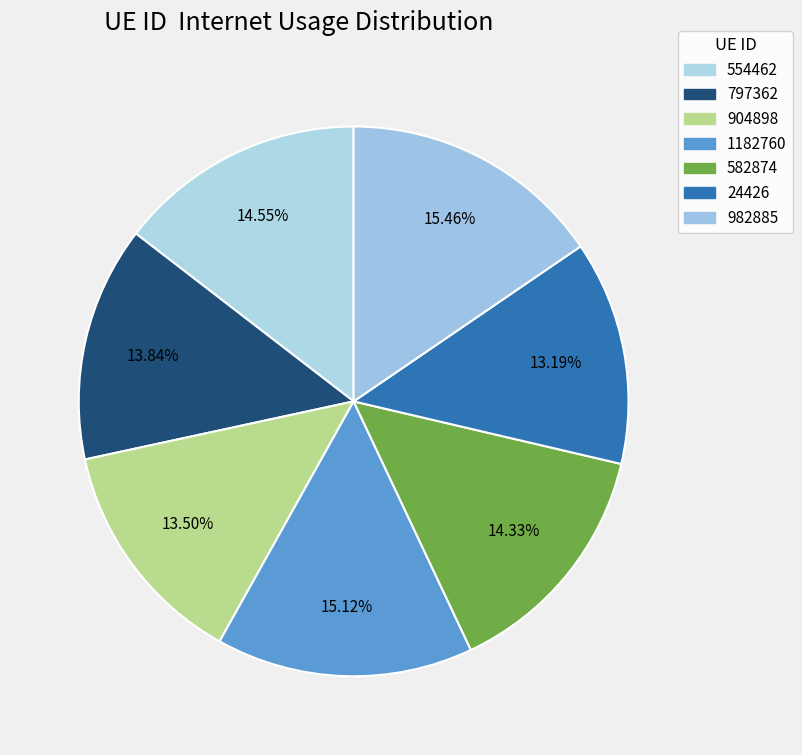

What percentage is the 554462 slice, to the nearest percent?

15%